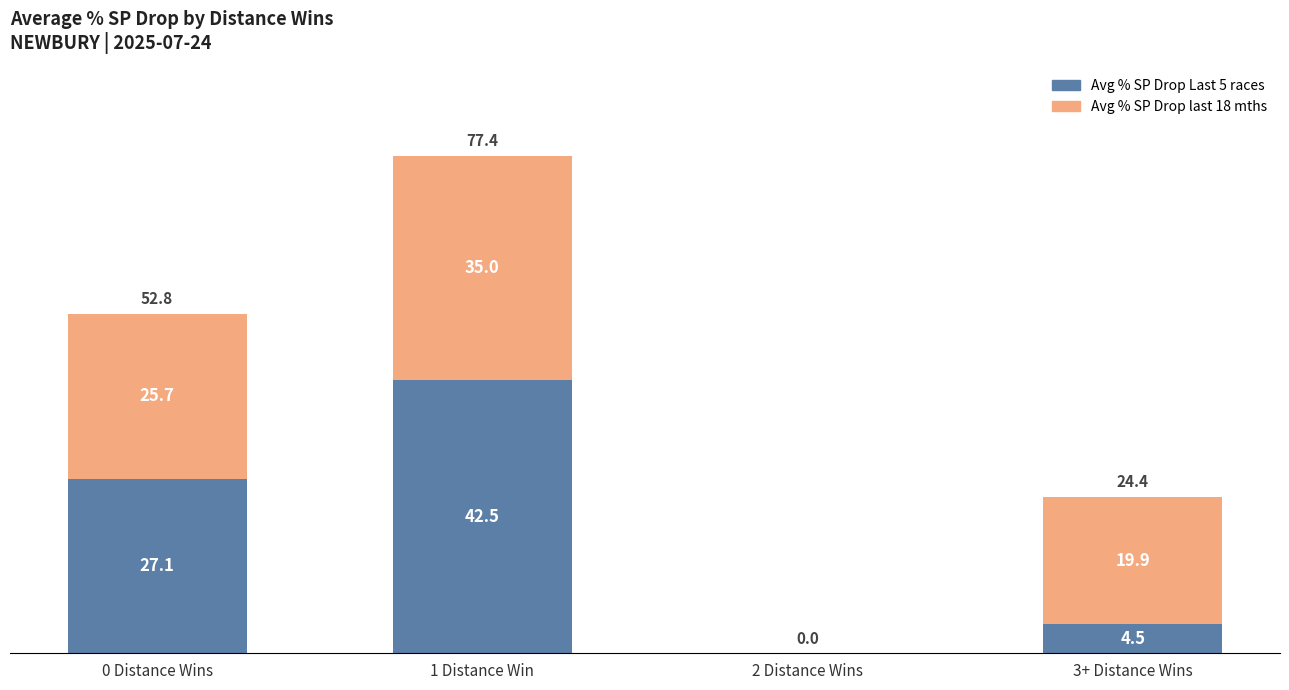

What are all the series names shown in the legend?

Avg % SP Drop Last 5 races, Avg % SP Drop last 18 mths